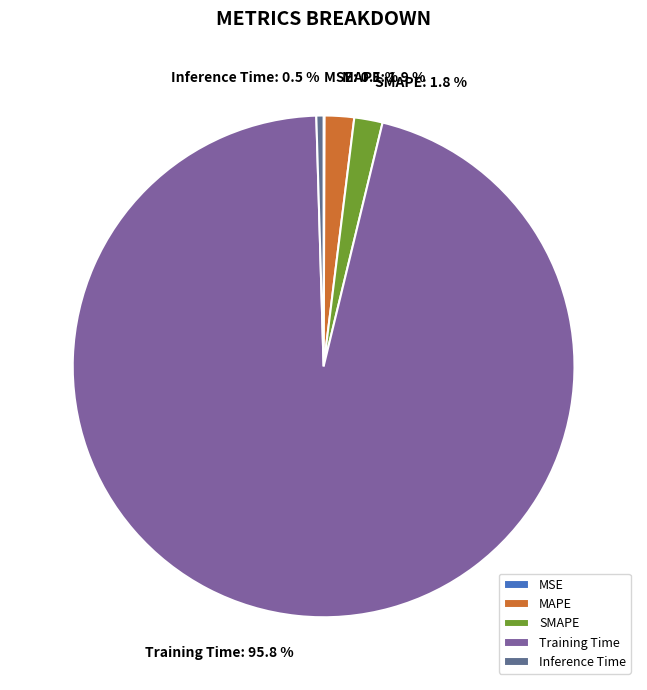

Does SMAPE represent more than half of the total?

No